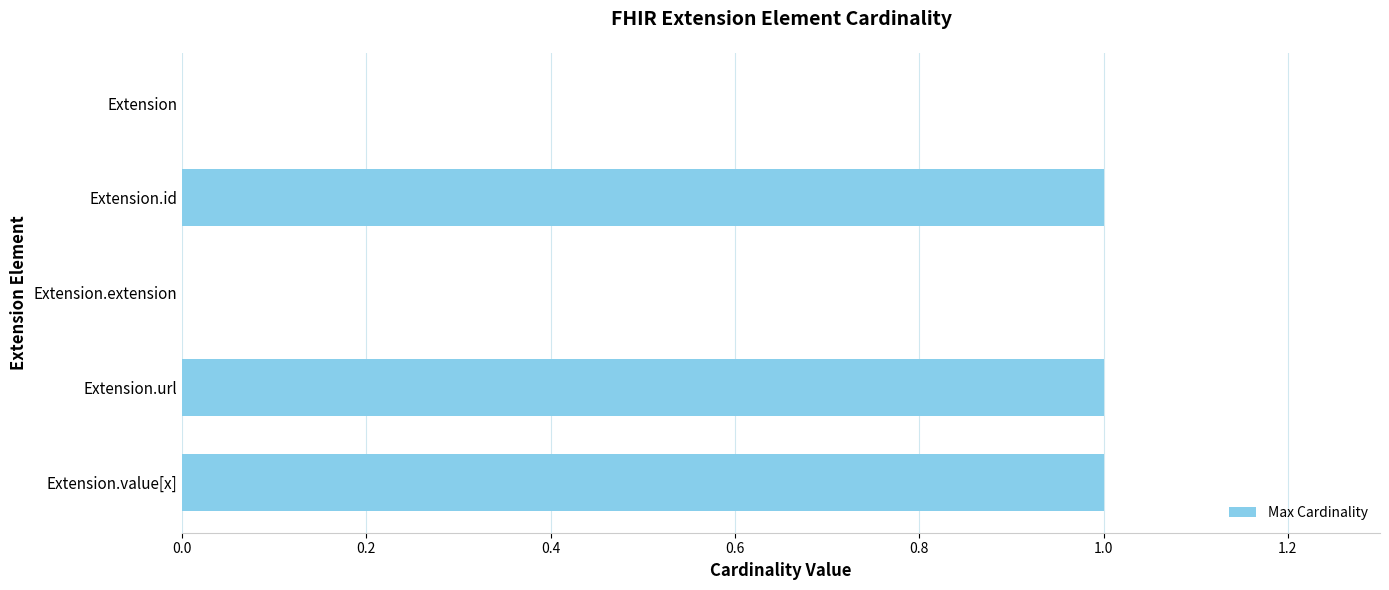

Reading top to bottom, transcribe all the data shown in this chart.

Extension=0	Extension.id=1	Extension.extension=0	Extension.url=1	Extension.value[x]=1